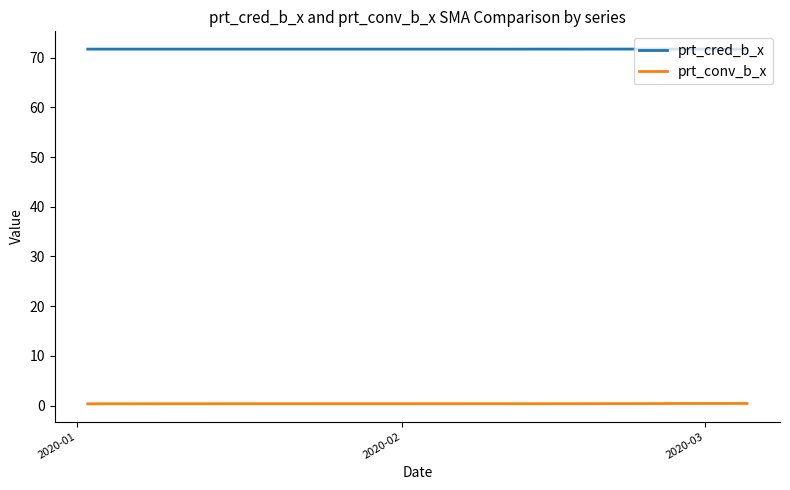

Rank the series by their maximum value, from highest to lowest.

prt_cred_b_x, prt_conv_b_x